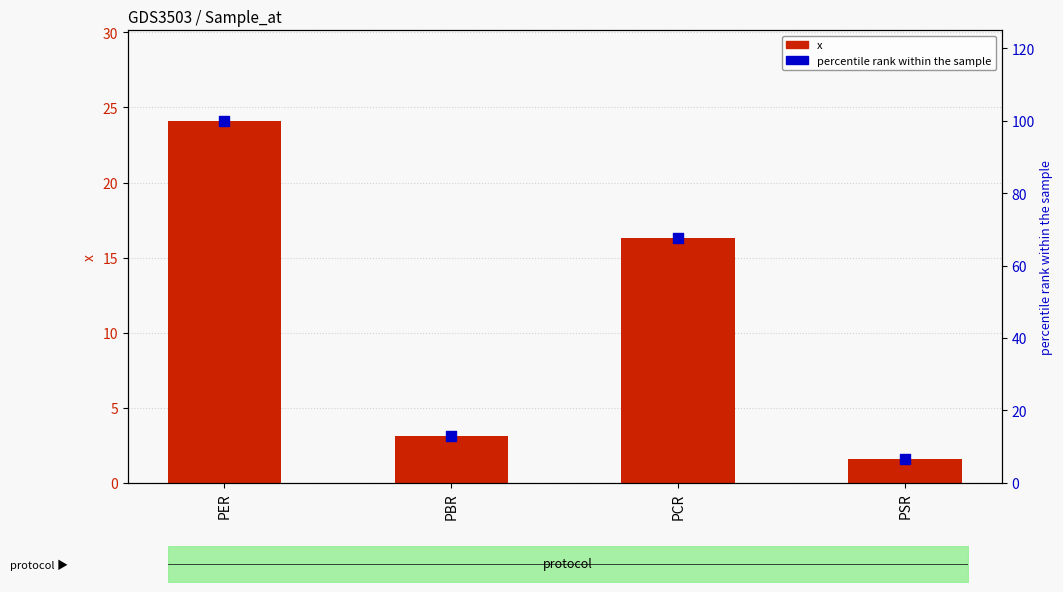

Which series has the widest spread of Y values?

percentile rank within the sample